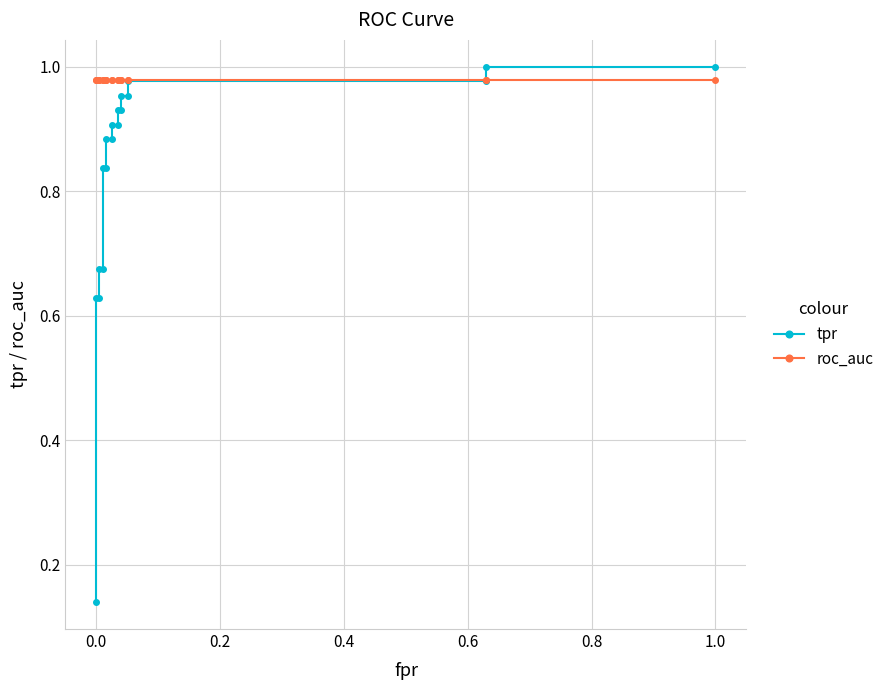

Which has a higher value, 1.0 or 0.0?

1.0